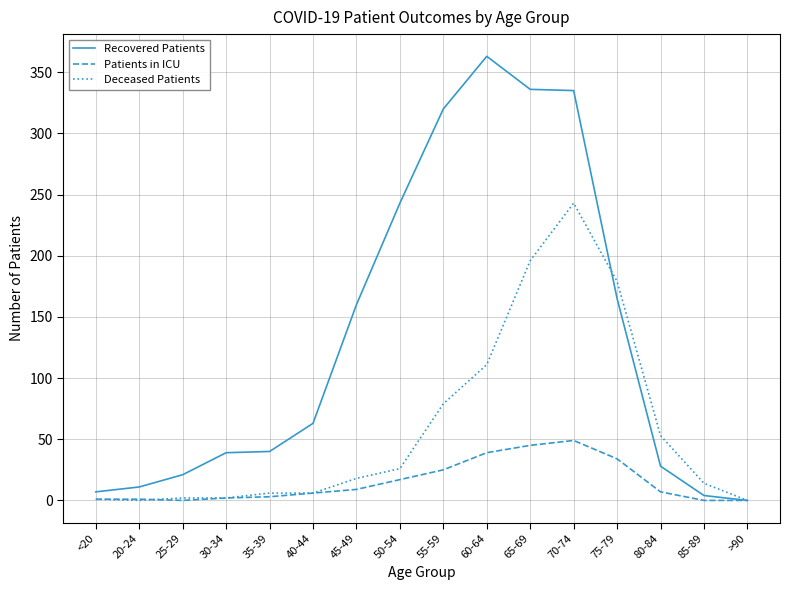

What is the difference between the second highest and minimum values in the Patients in ICU series?

45